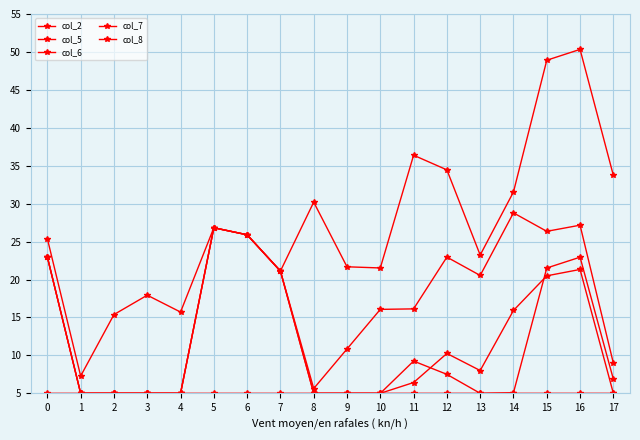

Count the number of categories in the chart.

18